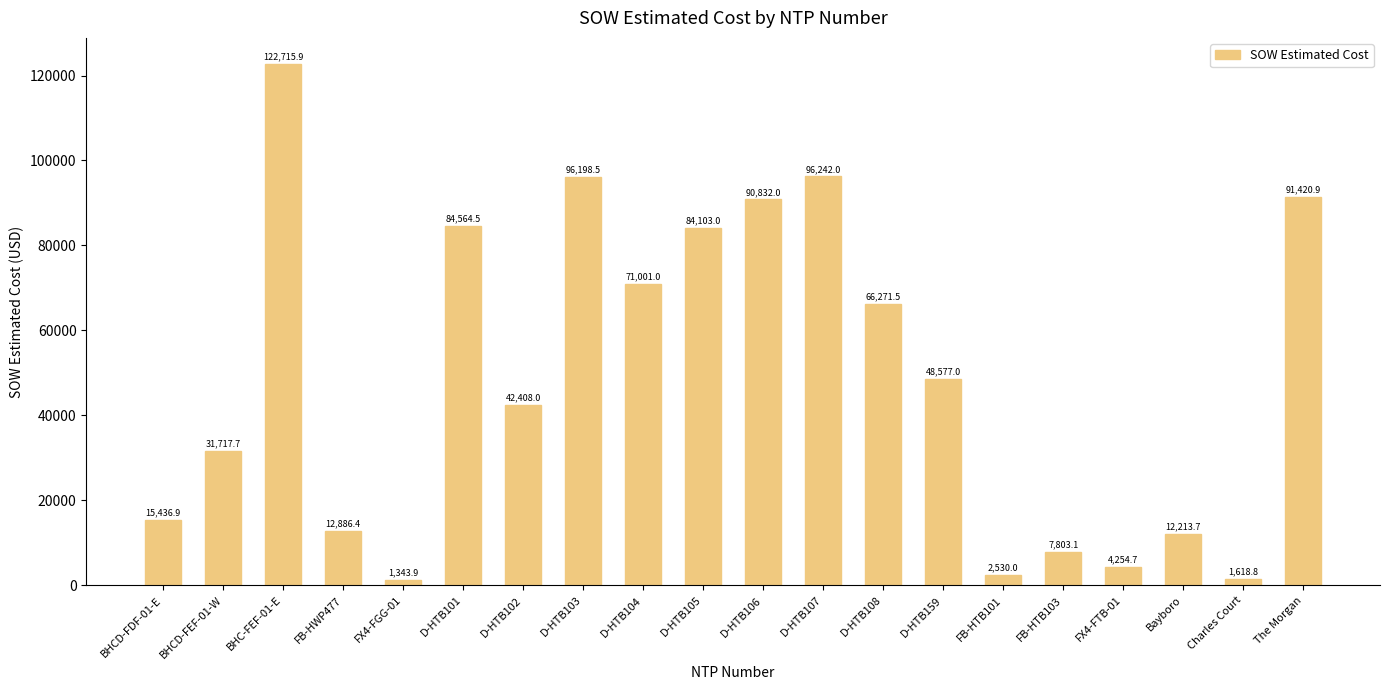

Which category has the highest value across all series?

BHC-FEF-01-E